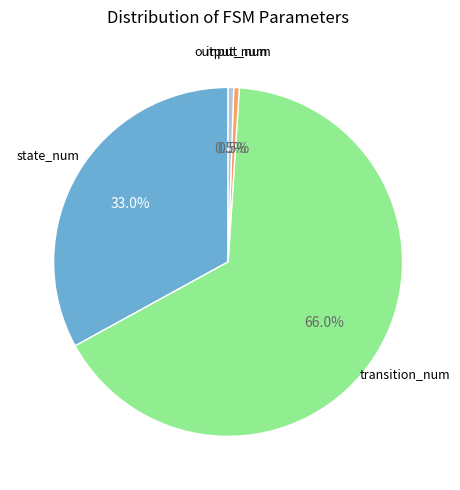

Does any single category account for the majority?

Yes